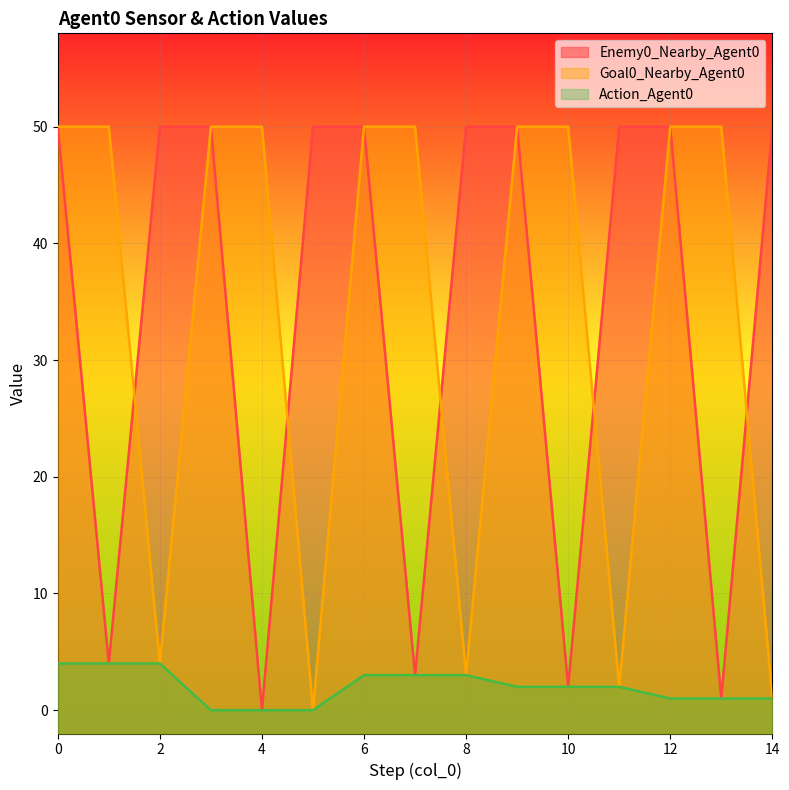

Reading left to right, list all the values displayed in this chart.

Enemy0_Nearby_Agent0: 0=50	1=4	2=50	3=50	4=0	5=50	6=50	7=3	8=50	9=50	10=2	11=50	12=50	13=1	14=50
Goal0_Nearby_Agent0: 0=50	1=50	2=4	3=50	4=50	5=0	6=50	7=50	8=3	9=50	10=50	11=2	12=50	13=50	14=1
Action_Agent0: 0=4	1=4	2=4	3=0	4=0	5=0	6=3	7=3	8=3	9=2	10=2	11=2	12=1	13=1	14=1